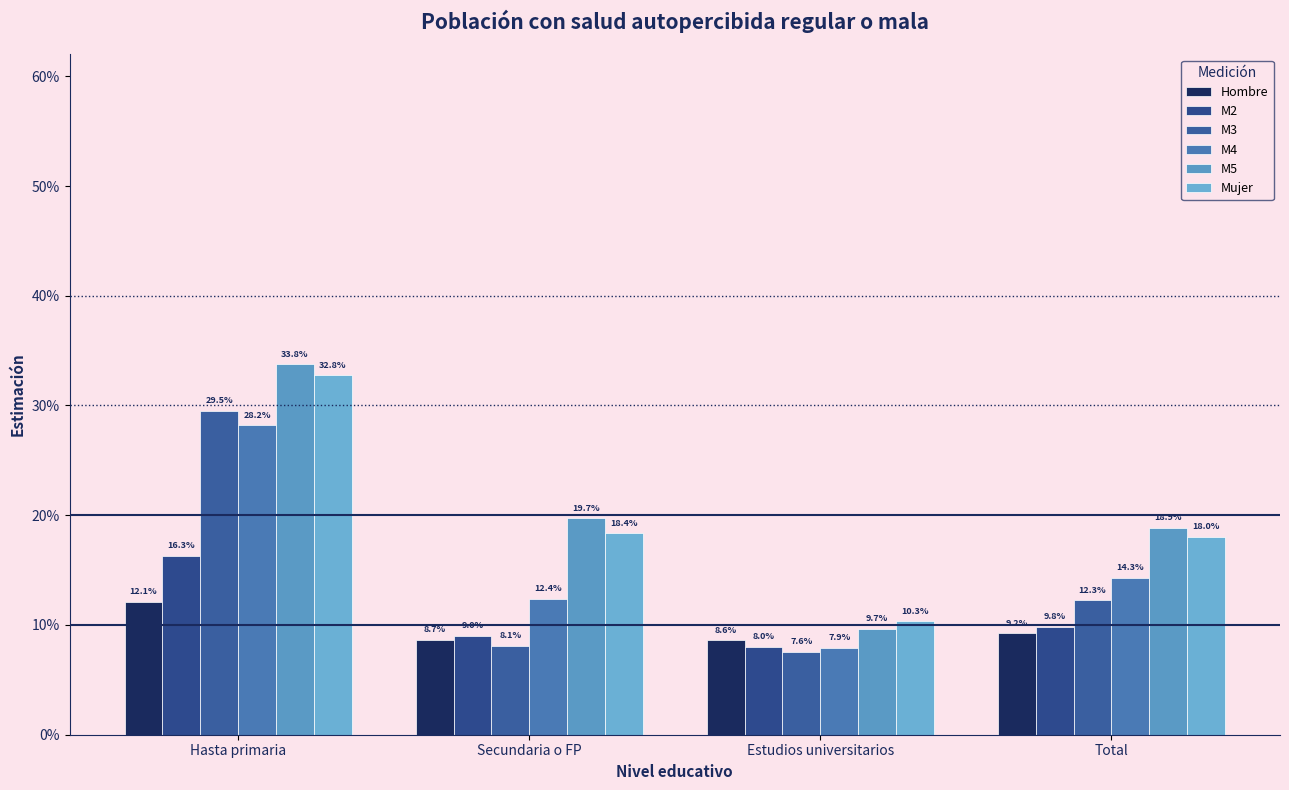

Are the bars grouped side by side (vs. stacked)?

Yes